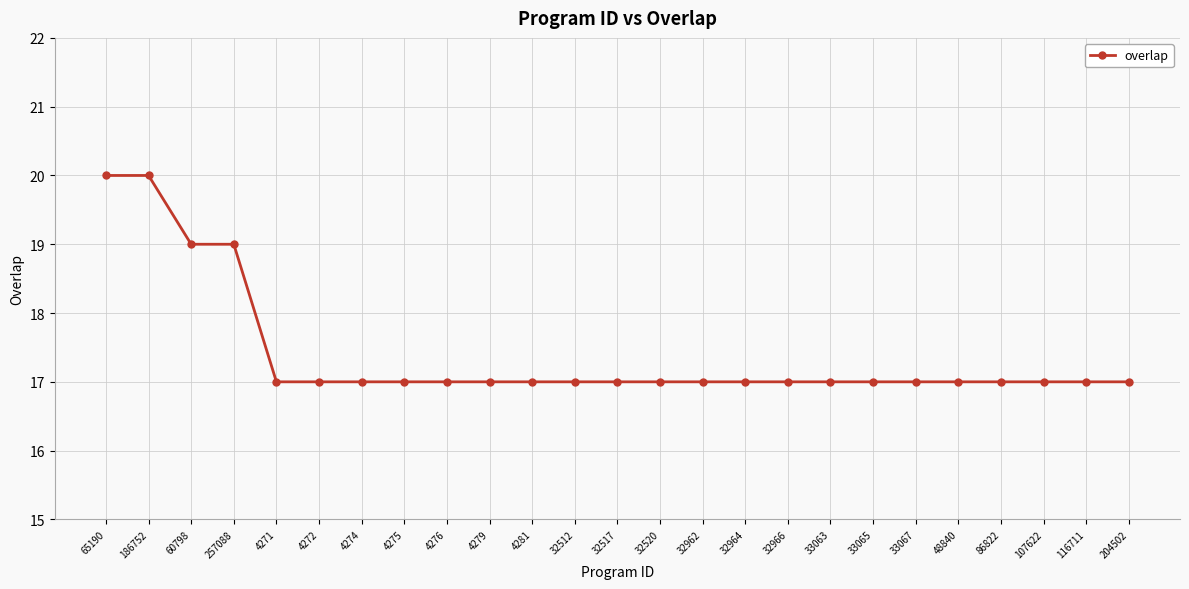

What value does the data have at 48840?

17